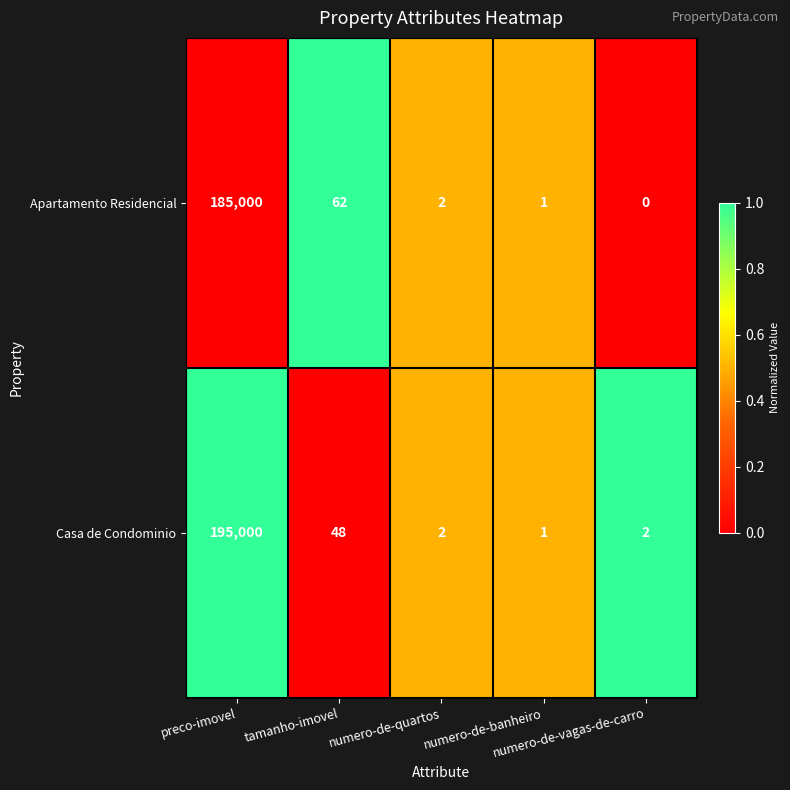

Count the number of categories in the chart.

5